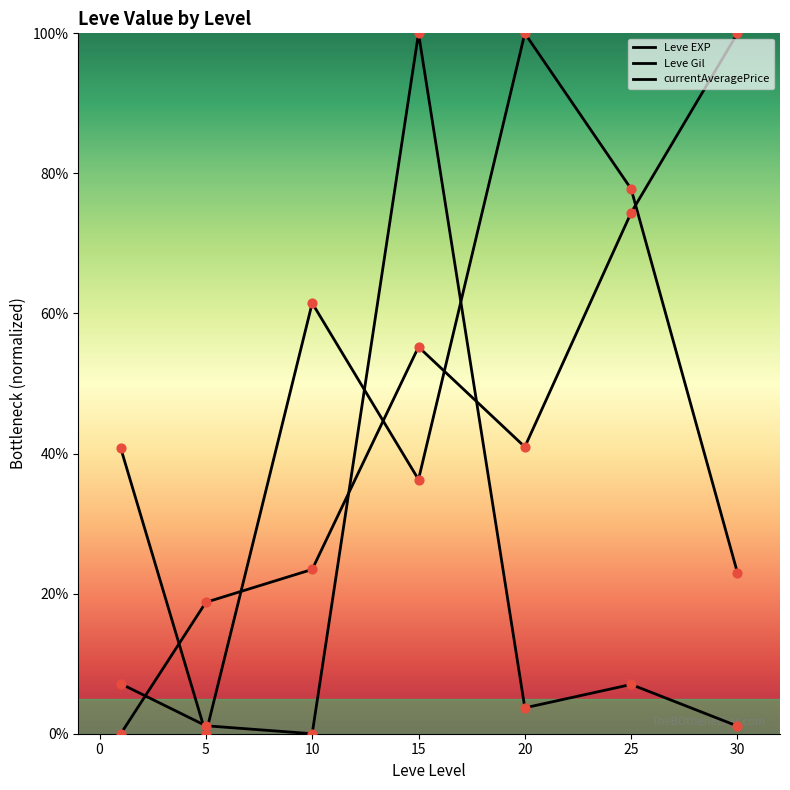

Does the chart have visible grid lines?

No